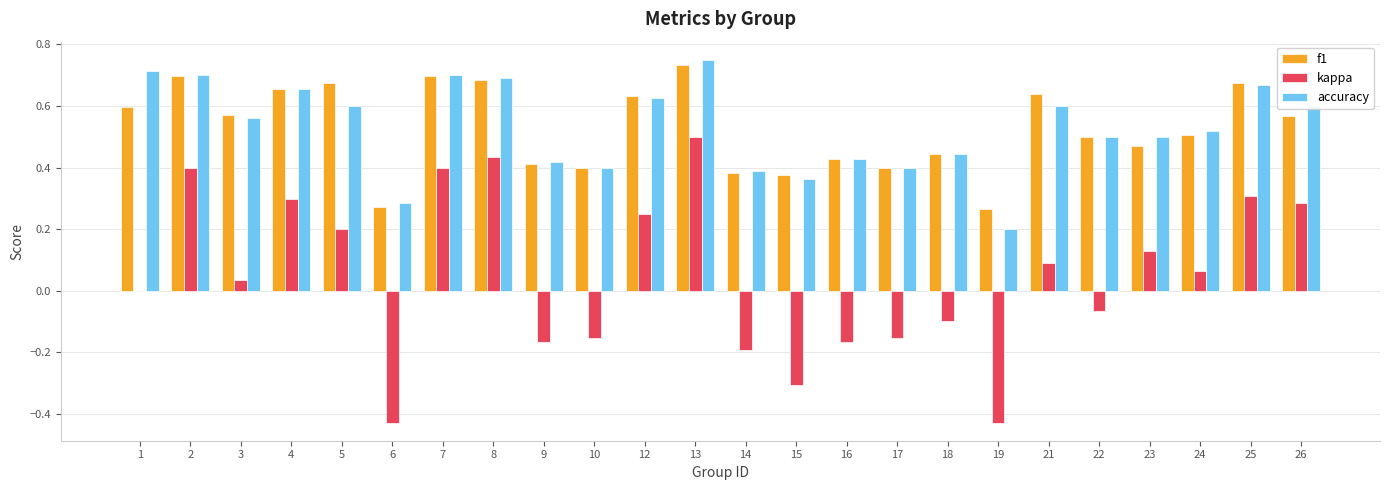

Which series has the widest spread of values?

kappa